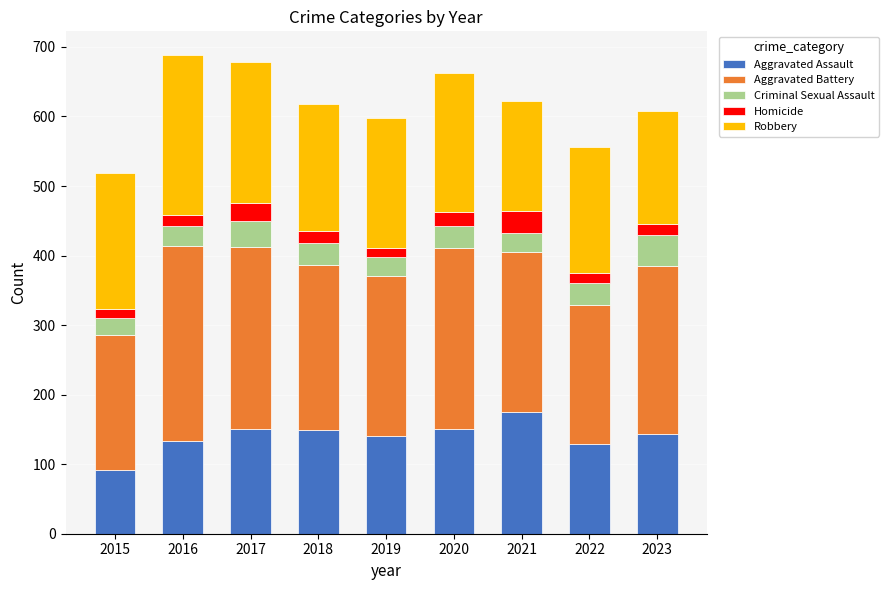

Is it true that Aggravated Assault equals 254 at 2021?

False